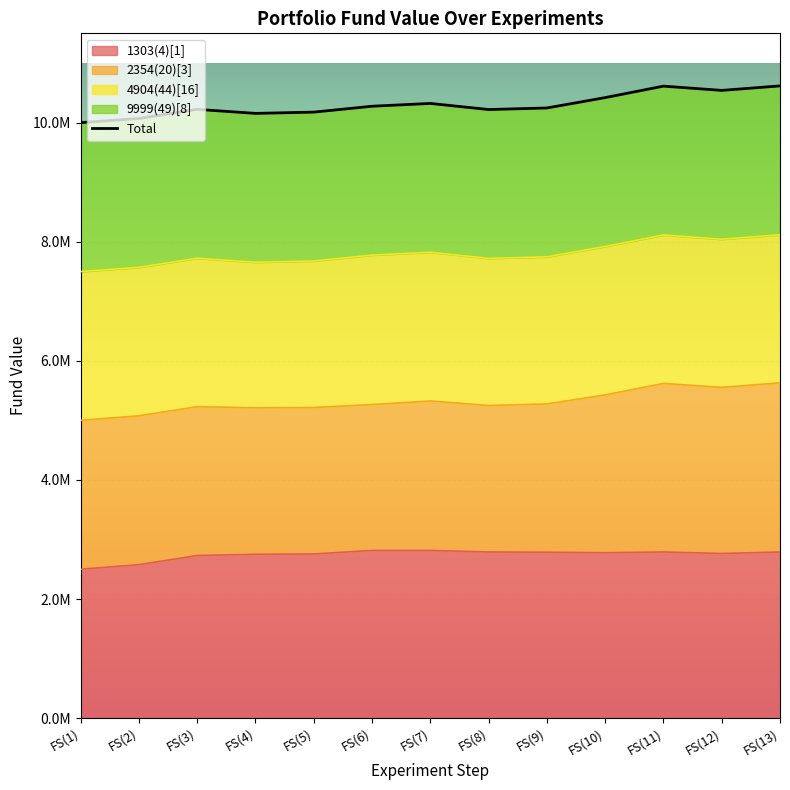

How many interior local peaks (higher than both neighbors) does the data have?

3